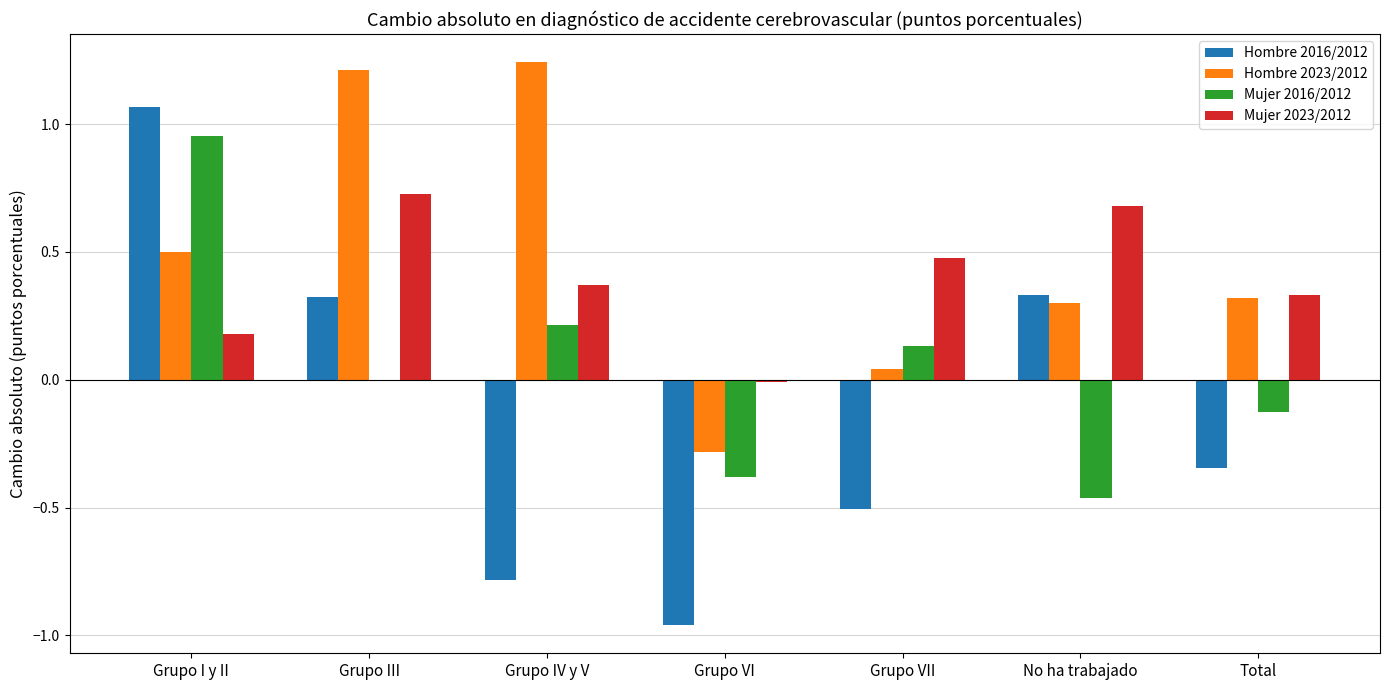

What is the sum of all Mujer 2023/2012 values?

2.8